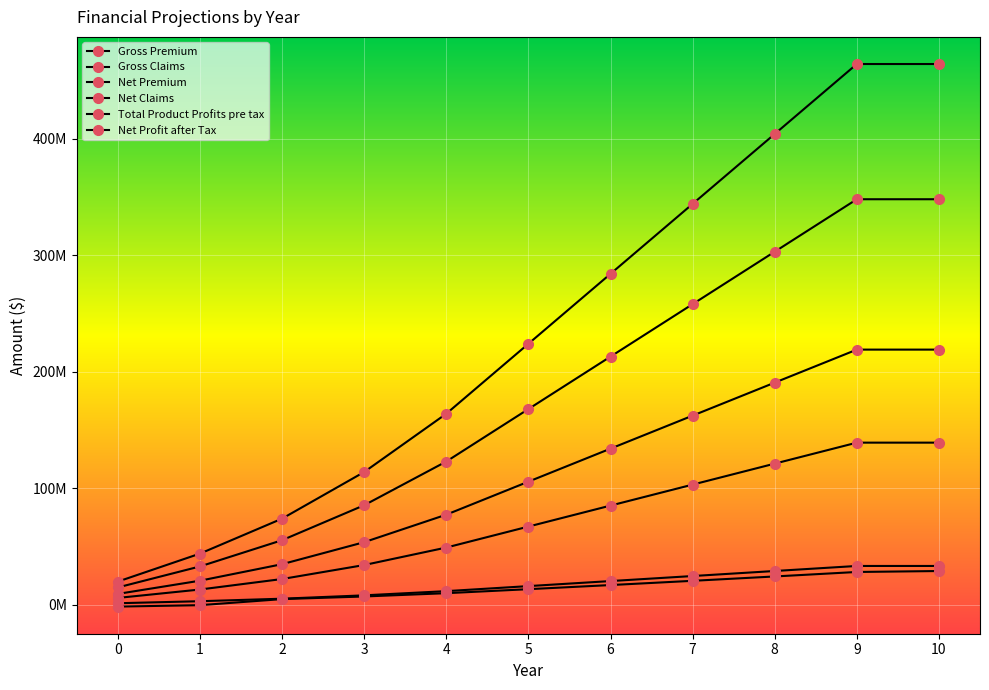

Is it true that Net Profit after Tax equals 29063386.8 at 10?

True